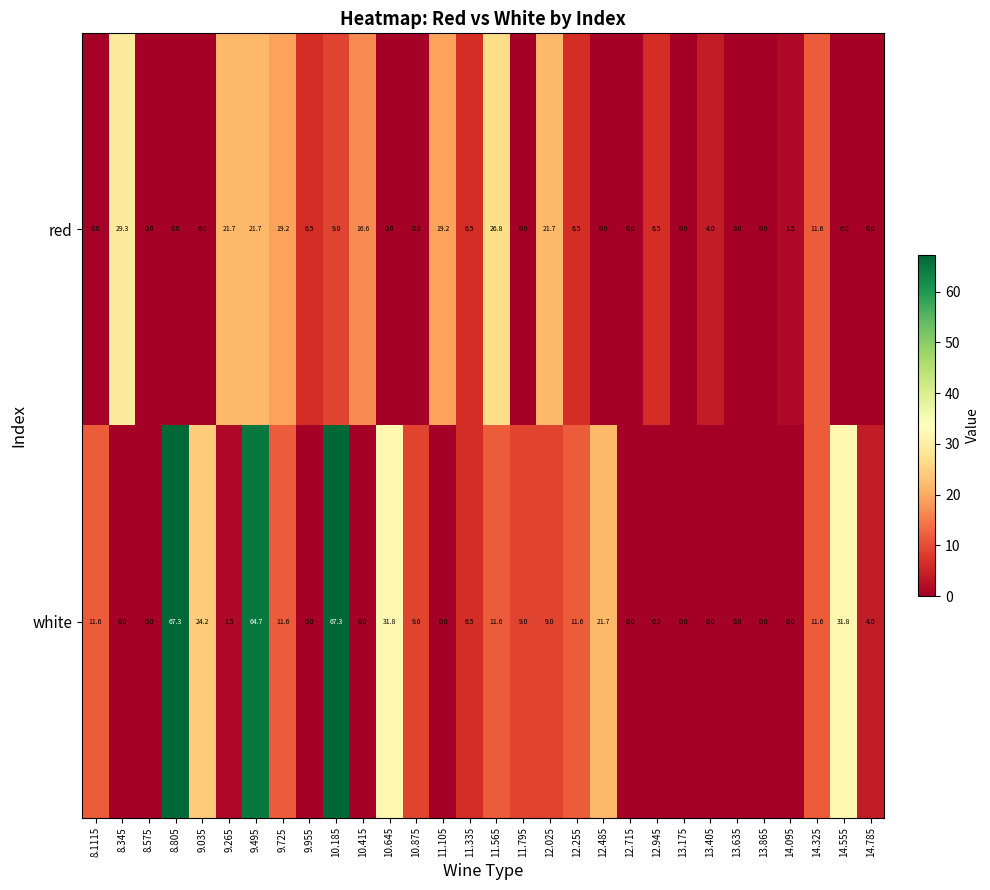

How many positive values does the white series have?

18